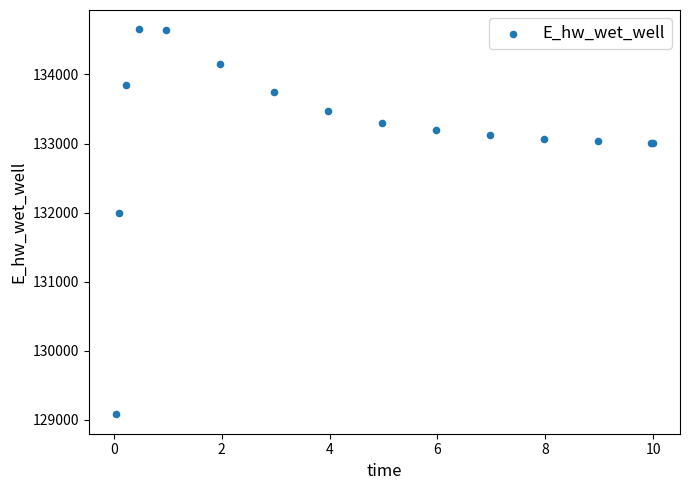

What Y value in the scatter plot is closest to 131867?

131988.5